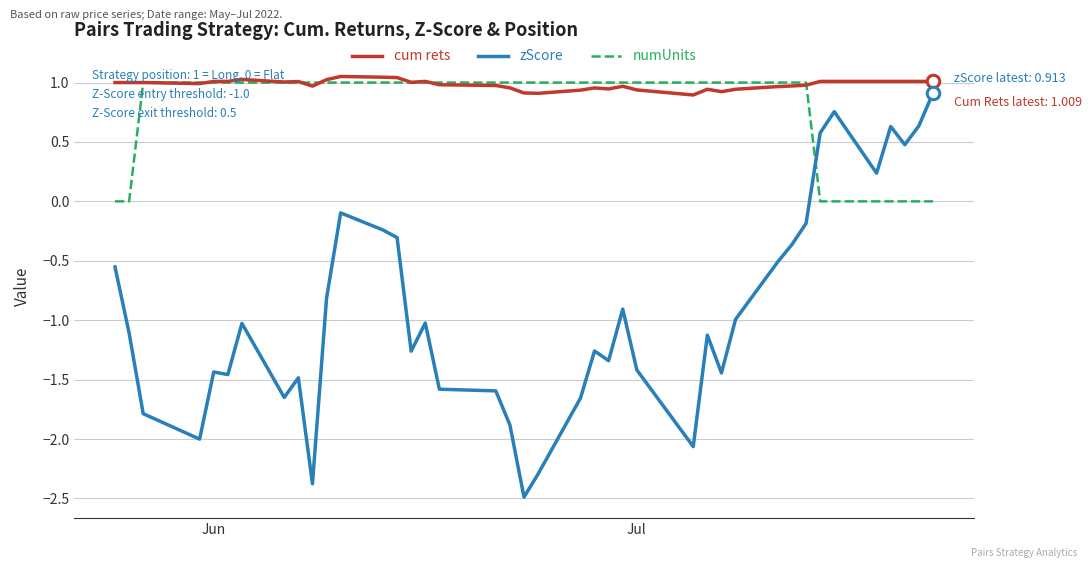

True or false: zScore and cum rets cross at least once.

False